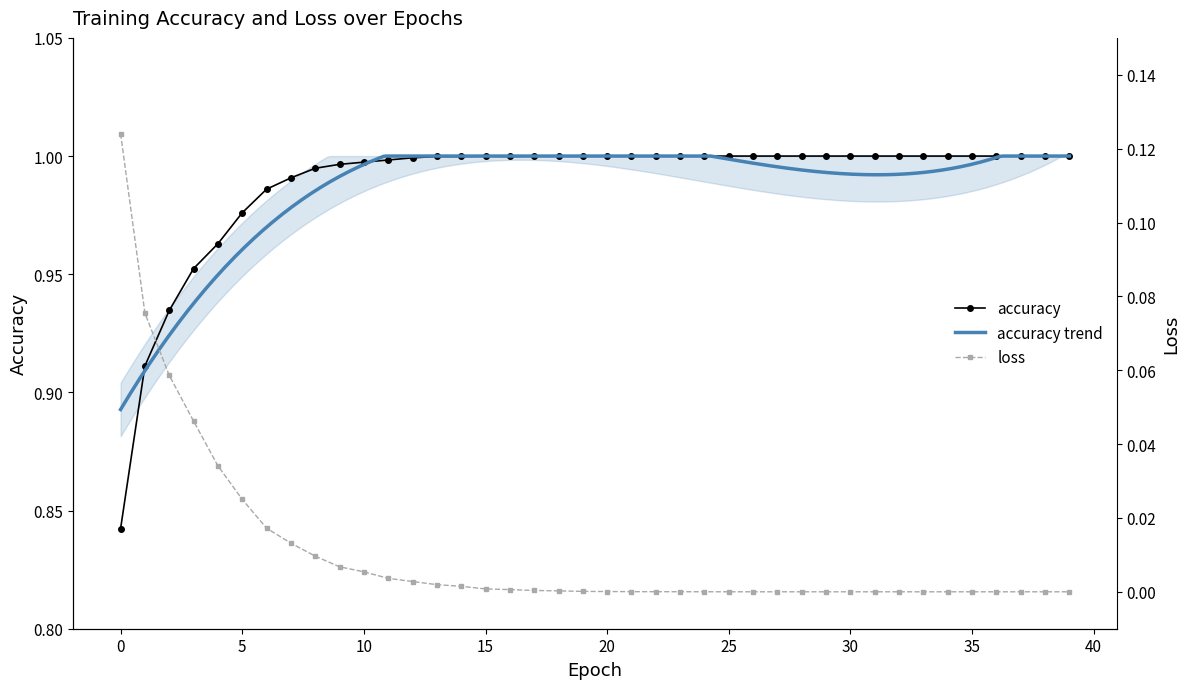

What is the total value across all series at 28?

1.0